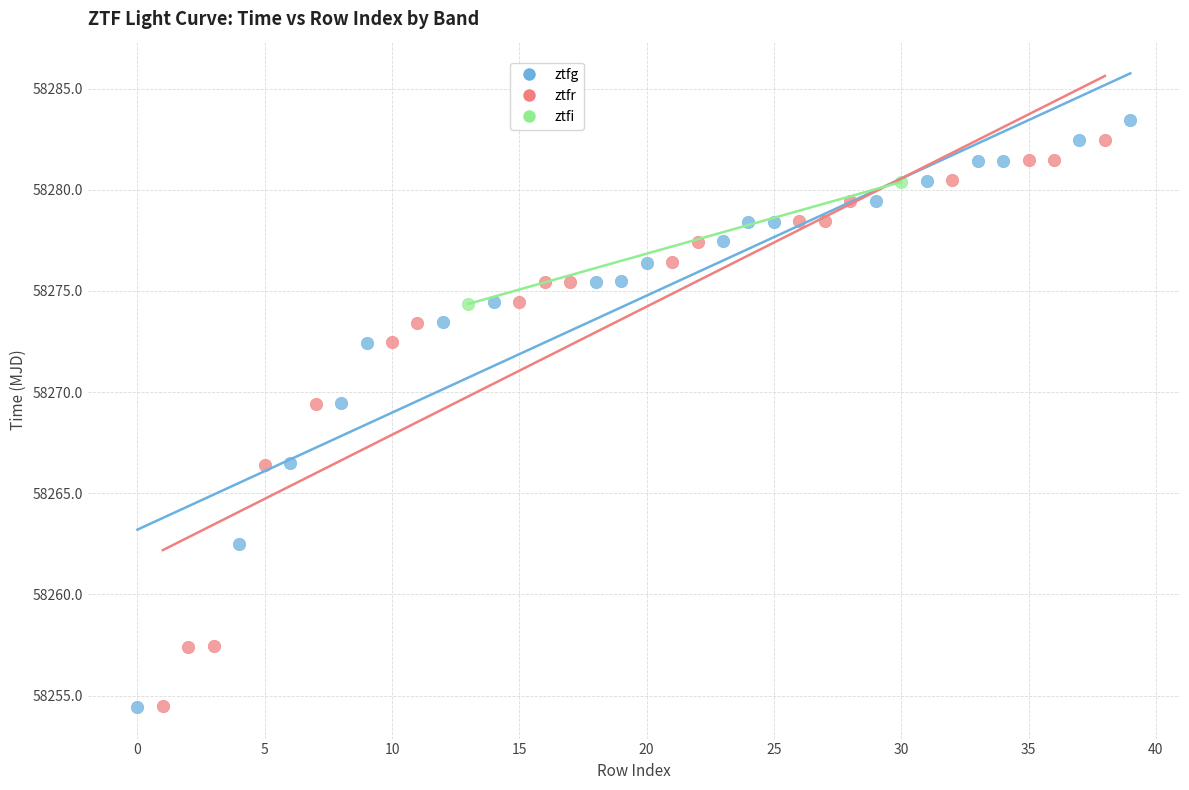

Which series has the widest spread of Y values?

ztfg